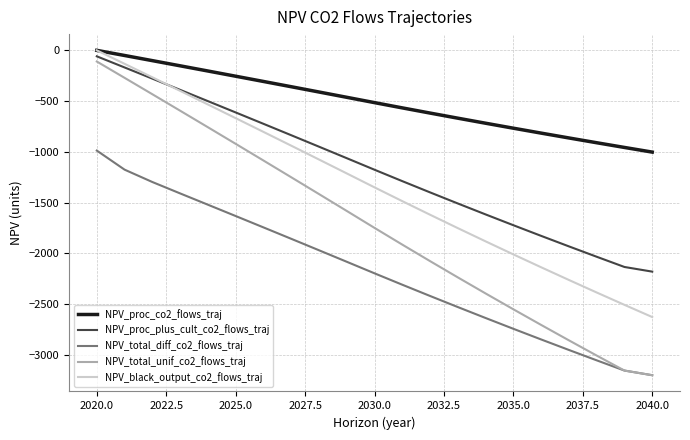

Which series has the largest range (max minus min)?

NPV_total_unif_co2_flows_traj